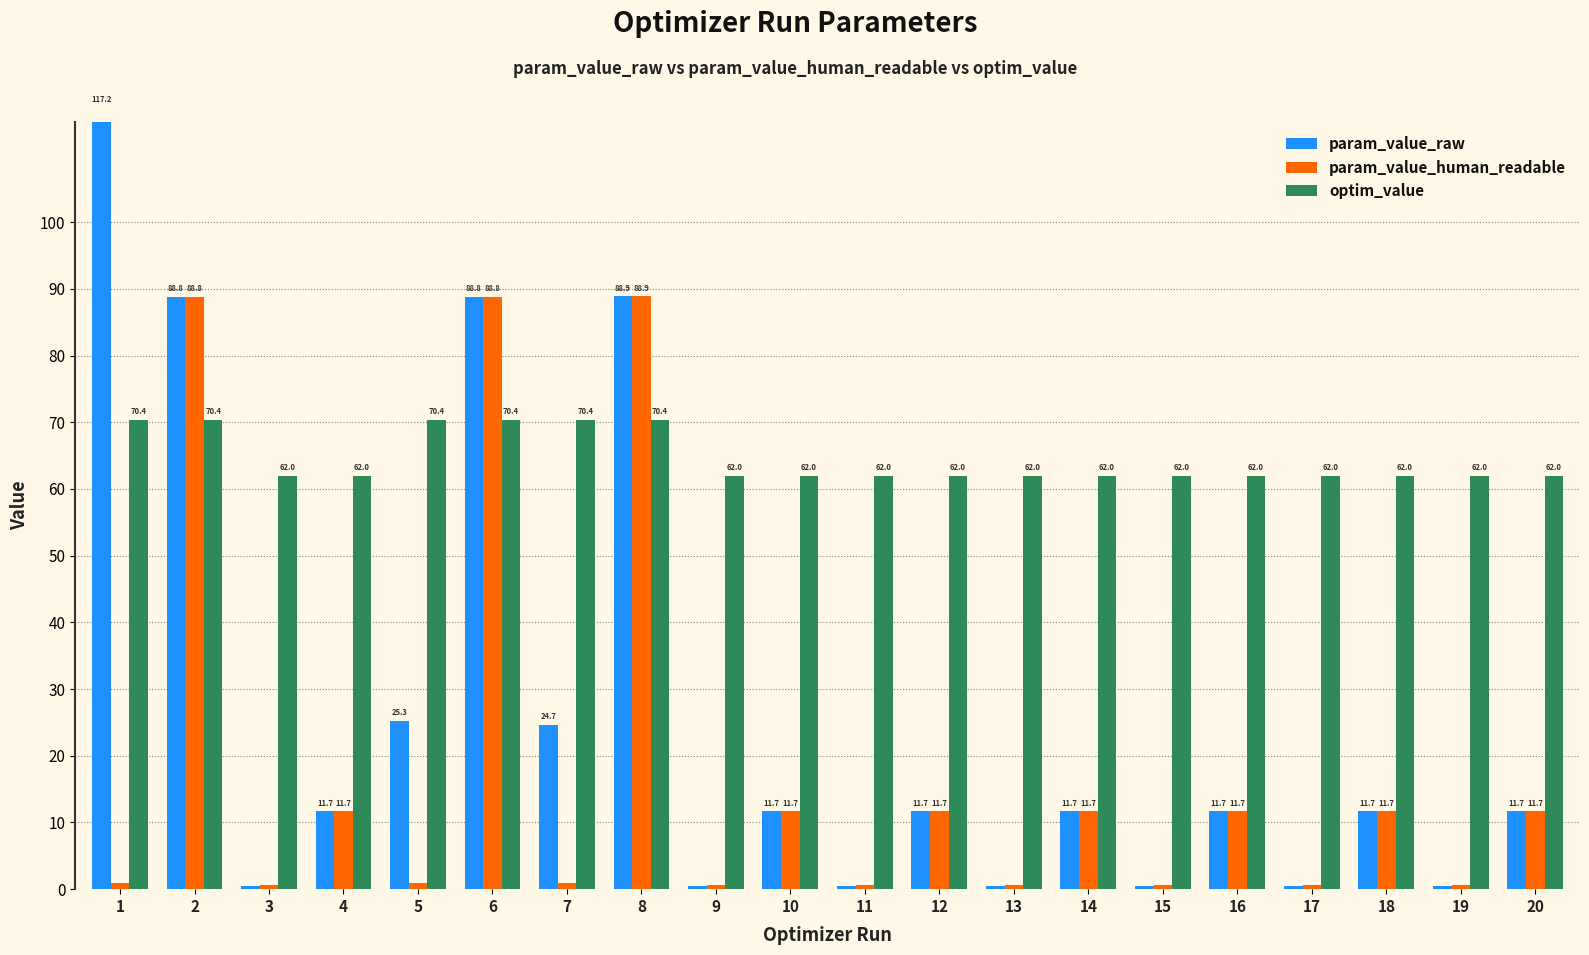

Reading right to left, extract all data points from this chart.

param_value_raw: 20=11.7	19=0.4	18=11.7	17=0.4	16=11.7	15=0.4	14=11.7	13=0.4	12=11.7	11=0.4	10=11.7	9=0.4	8=88.9	7=24.7	6=88.8	5=25.3	4=11.7	3=0.4	2=88.8	1=117.2
param_value_human_readable: 20=11.7	19=0.6	18=11.7	17=0.6	16=11.7	15=0.6	14=11.7	13=0.6	12=11.7	11=0.6	10=11.7	9=0.6	8=88.9	7=1.0	6=88.8	5=1.0	4=11.7	3=0.6	2=88.8	1=1.0
optim_value: 20=62.0	19=62.0	18=62.0	17=62.0	16=62.0	15=62.0	14=62.0	13=62.0	12=62.0	11=62.0	10=62.0	9=62.0	8=70.4	7=70.4	6=70.4	5=70.4	4=62.0	3=62.0	2=70.4	1=70.4